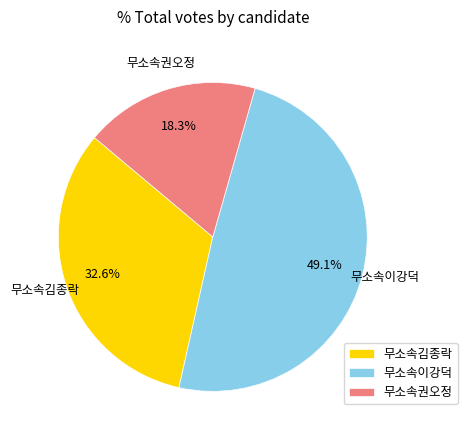

Does 무소속이강덕 represent more than half of the total?

No